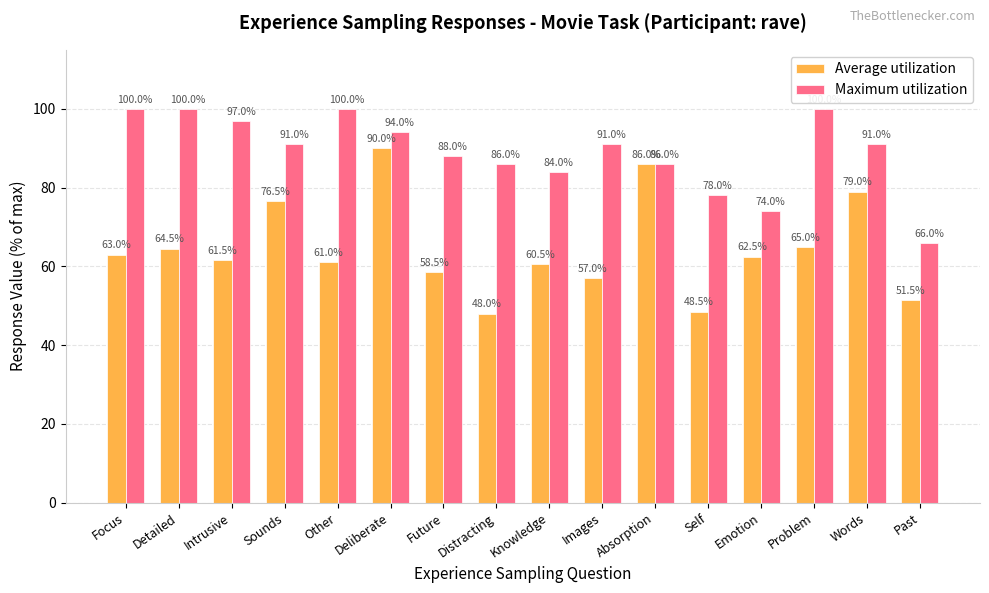

Is the value of Maximum utilization at Deliberate greater than the value of Average utilization at Words?

Yes